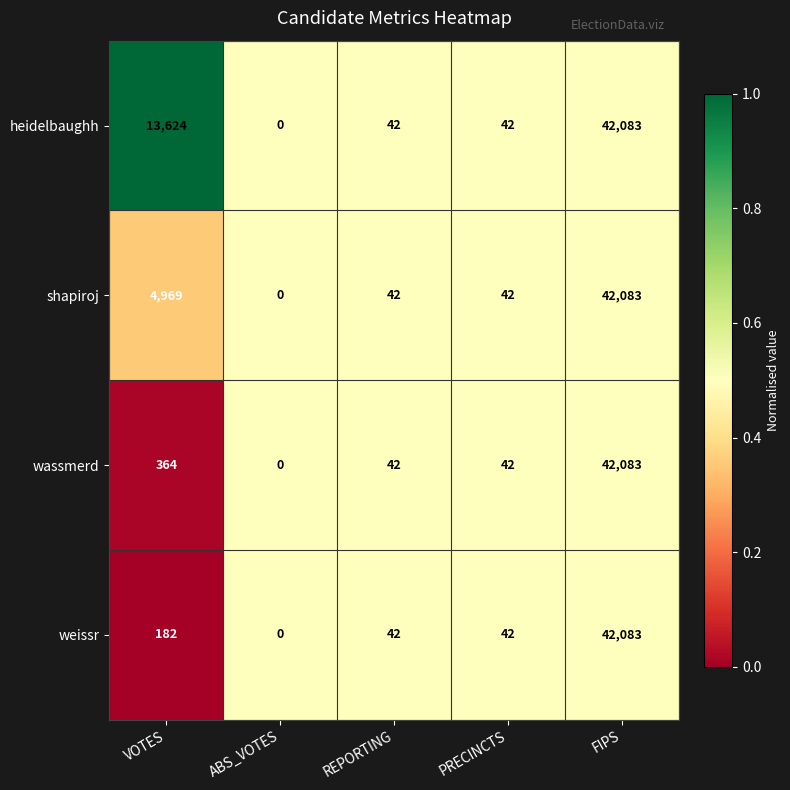

Is it true that wassmerd equals -19533 at ABS_VOTES?

False